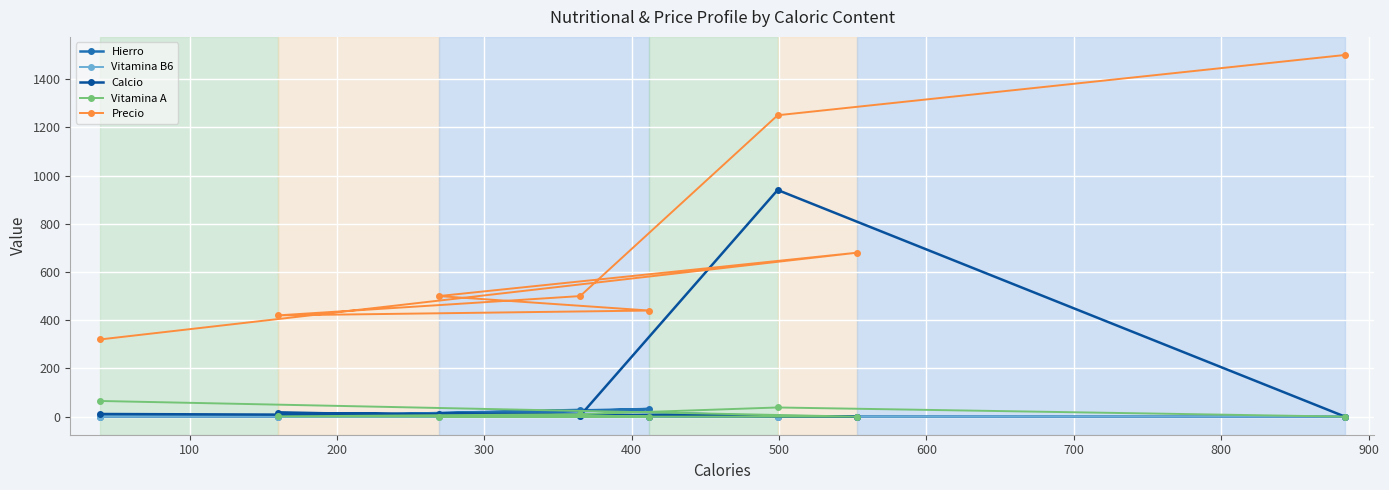

At how many categories does at least one series exceed 232?

8